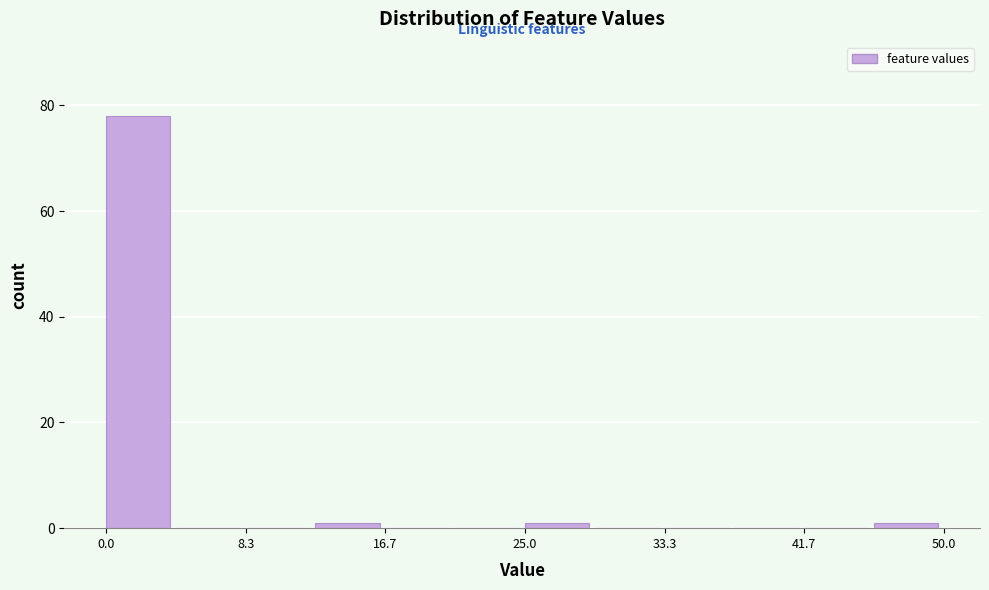

Reading left to right, transcribe this chart: for each bar, give the range it covers on the x-axis and its height. Neither the bar edges nor the heights are printed on the chart, so give them approximately, as read against the axes.

0 to 4: 78
4 to 8: 0
8 to 13: 0
13 to 17: under 2
17 to 21: 0
21 to 25: 0
25 to 29: under 2
29 to 33: 0
33 to 38: 0
38 to 42: 0
42 to 46: 0
46 to 50: under 2